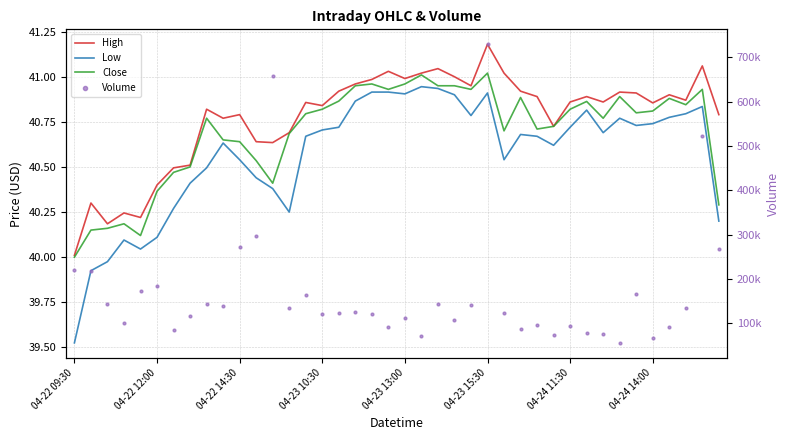

Which series has the widest spread of Y values?

Volume